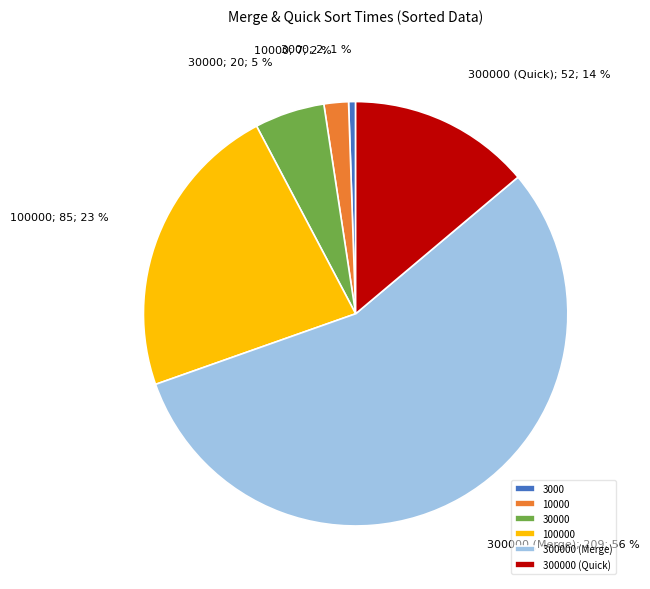

Rank the categories by value from highest to lowest.

300000 (Merge), 100000, 300000 (Quick), 30000, 10000, 3000